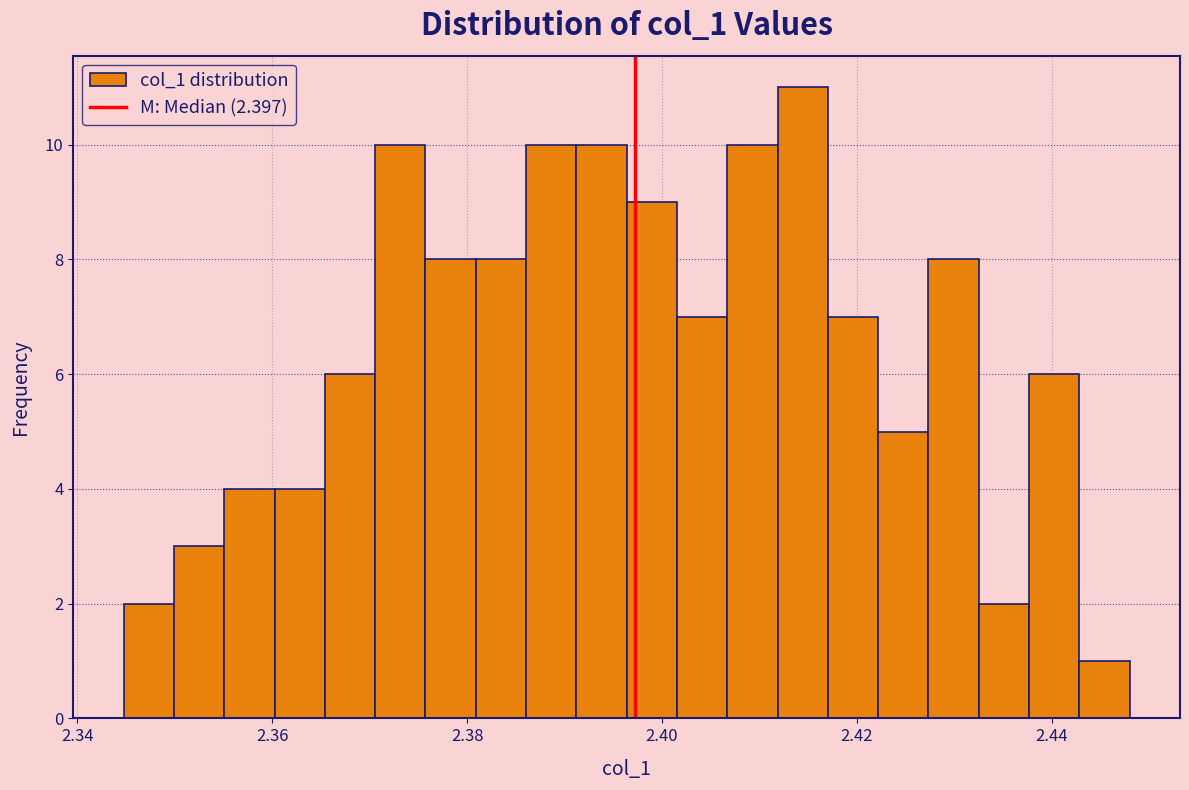

Read against the x-axis, roughly where is the centre of the tallest bar?

2.414